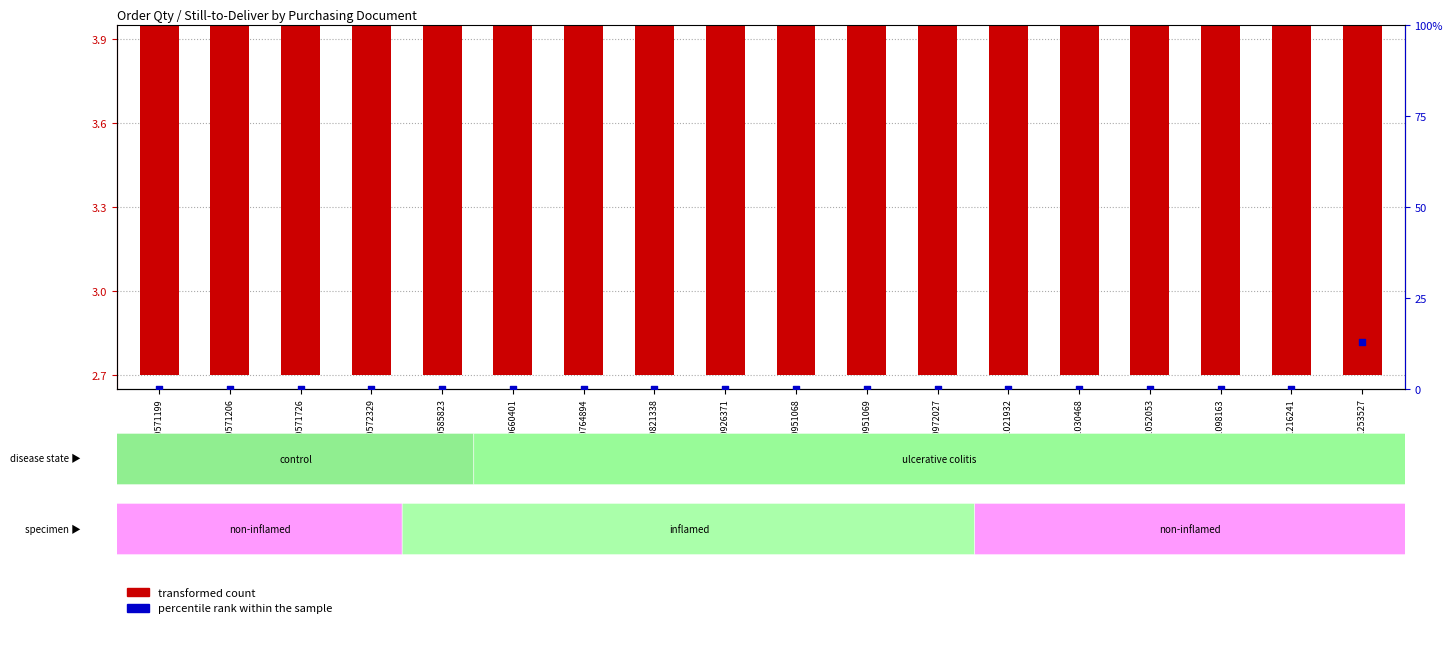

Which series reaches the minimum Y coordinate?

percentile rank within the sample